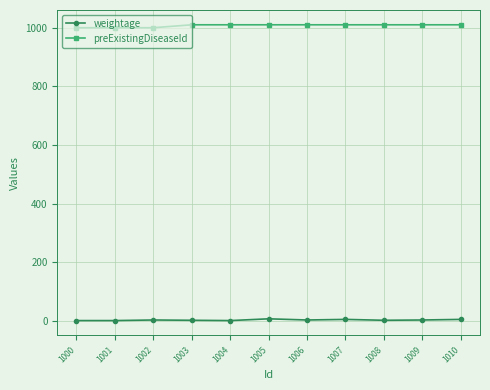

True or false: preExistingDiseaseId and weightage intersect in this chart.

False